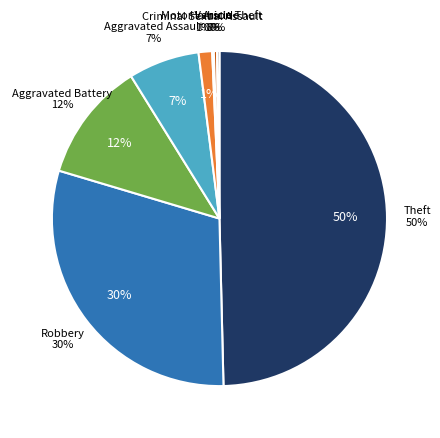

The Criminal Sexual Assault slice represents 10% of the pie. True or false?

False